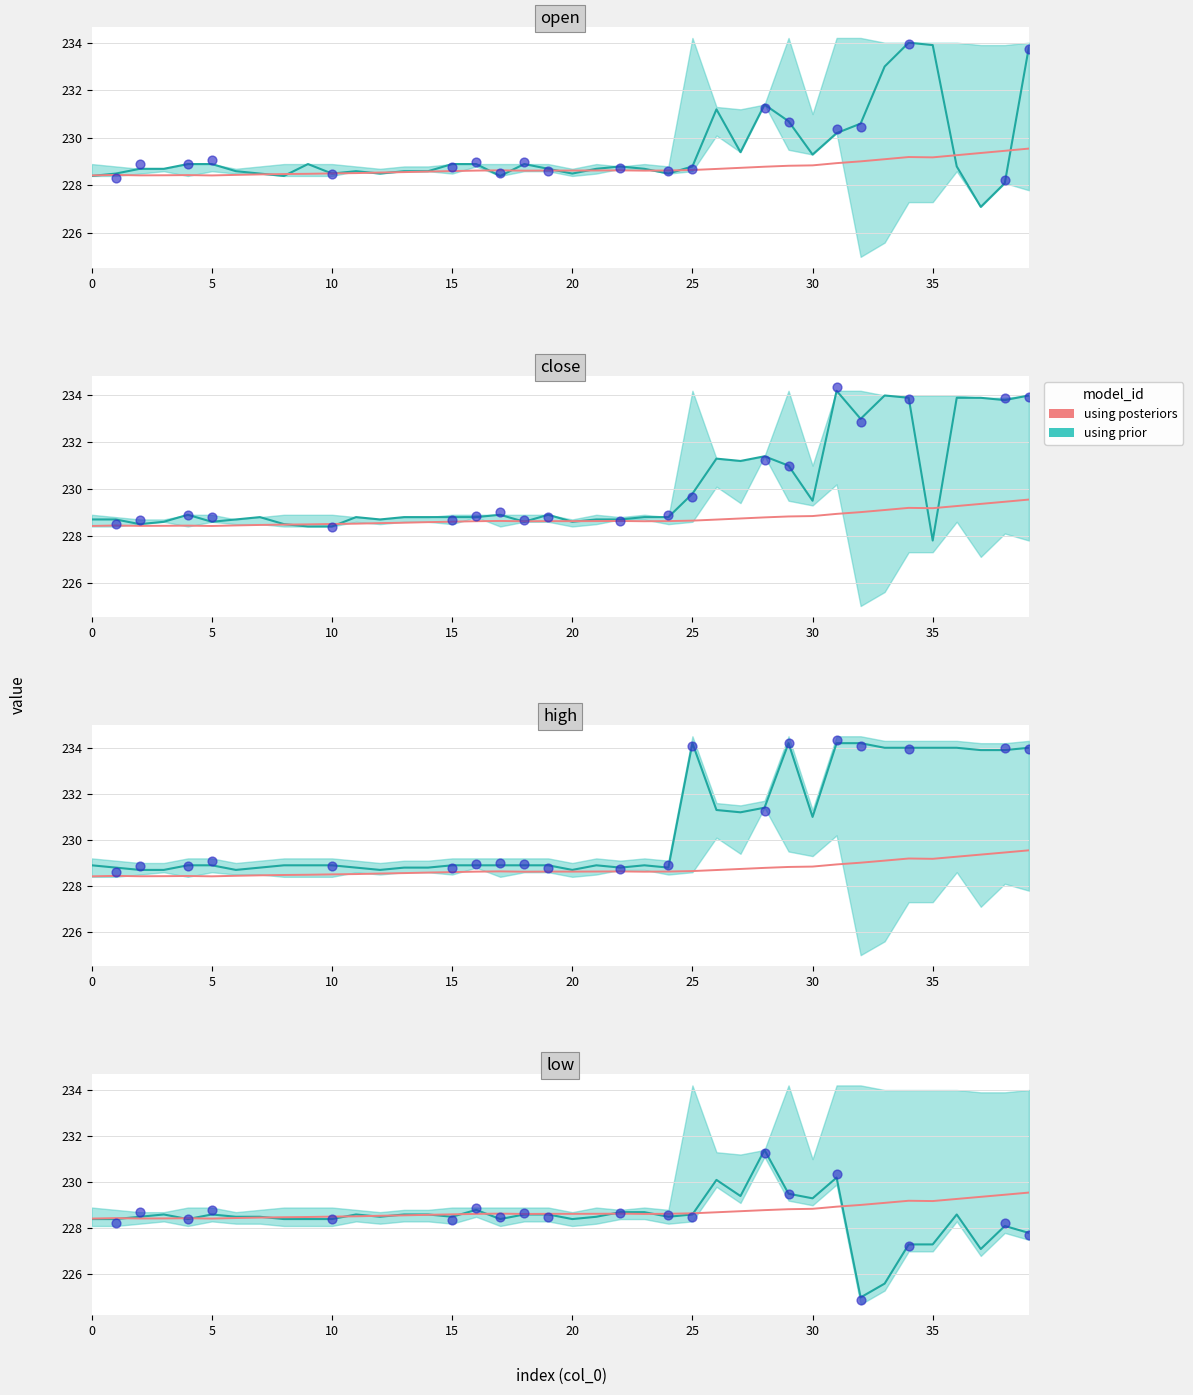

Which has a higher value, 15 or 19?

19